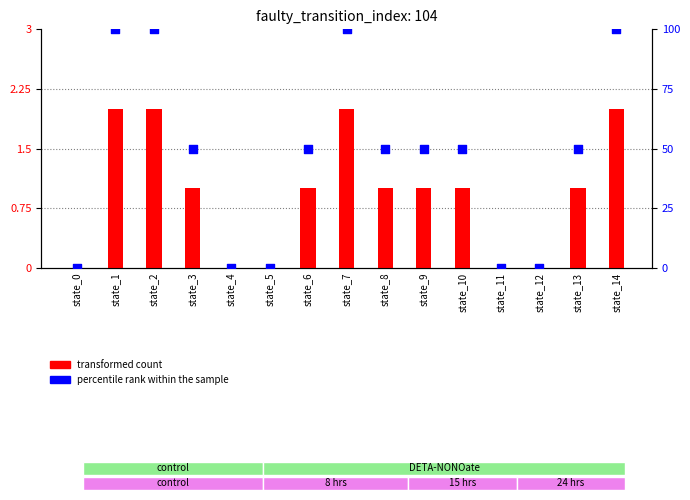

Which series has the largest Y range (max minus min)?

percentile rank within the sample